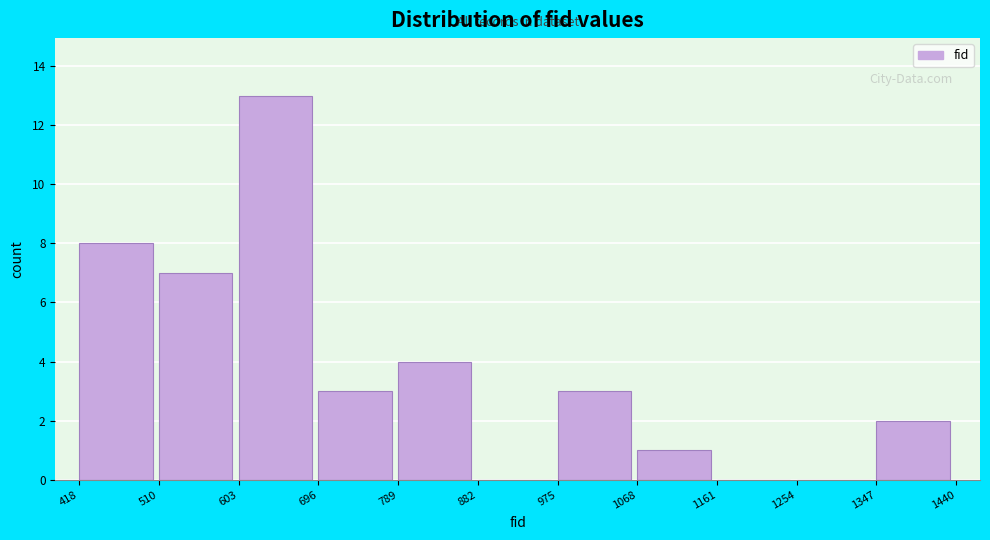

What is the height of the bar covering 510 to 603 on the x-axis? The values are not printed on the chart, so give them approximately, as read against the axis.

7